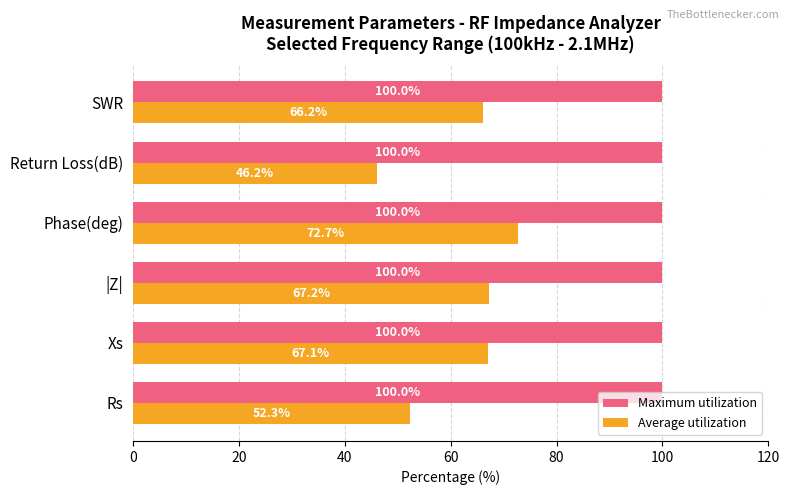

Which series changed the most between Xs and Phase(deg)?

Average utilization